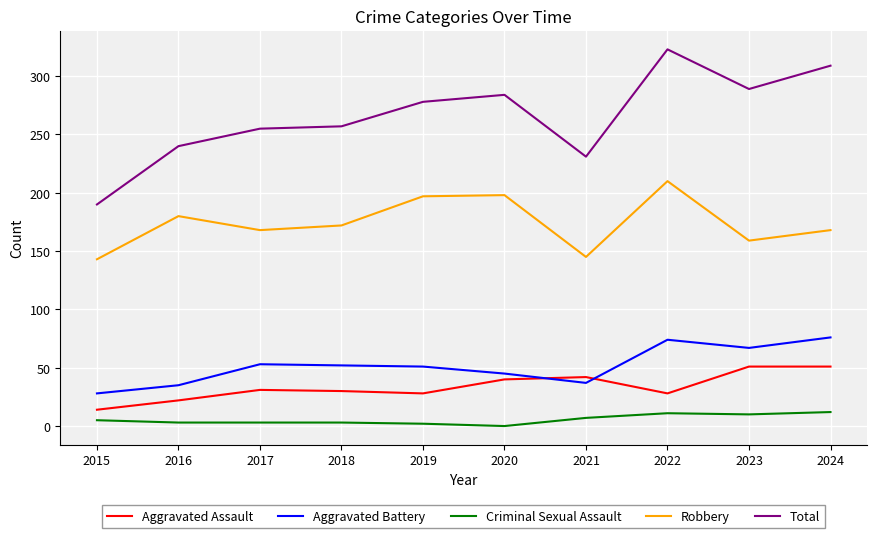

How many values in the Aggravated Assault series are below 31?

5